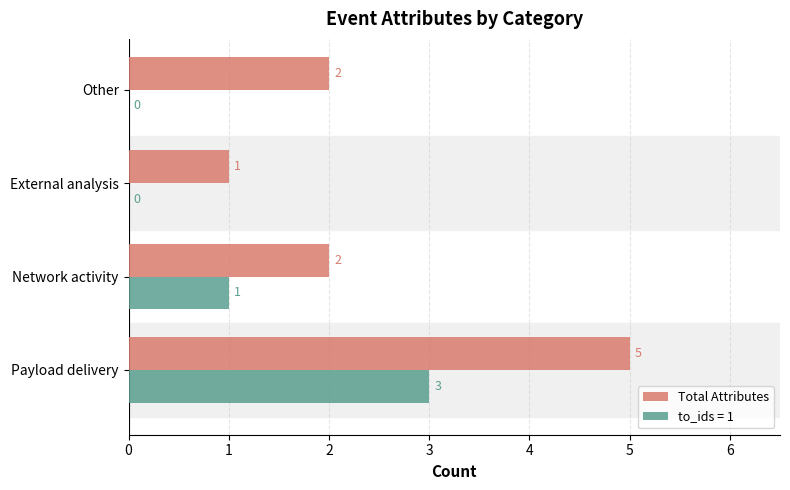

How many categories are shown in the chart?

4